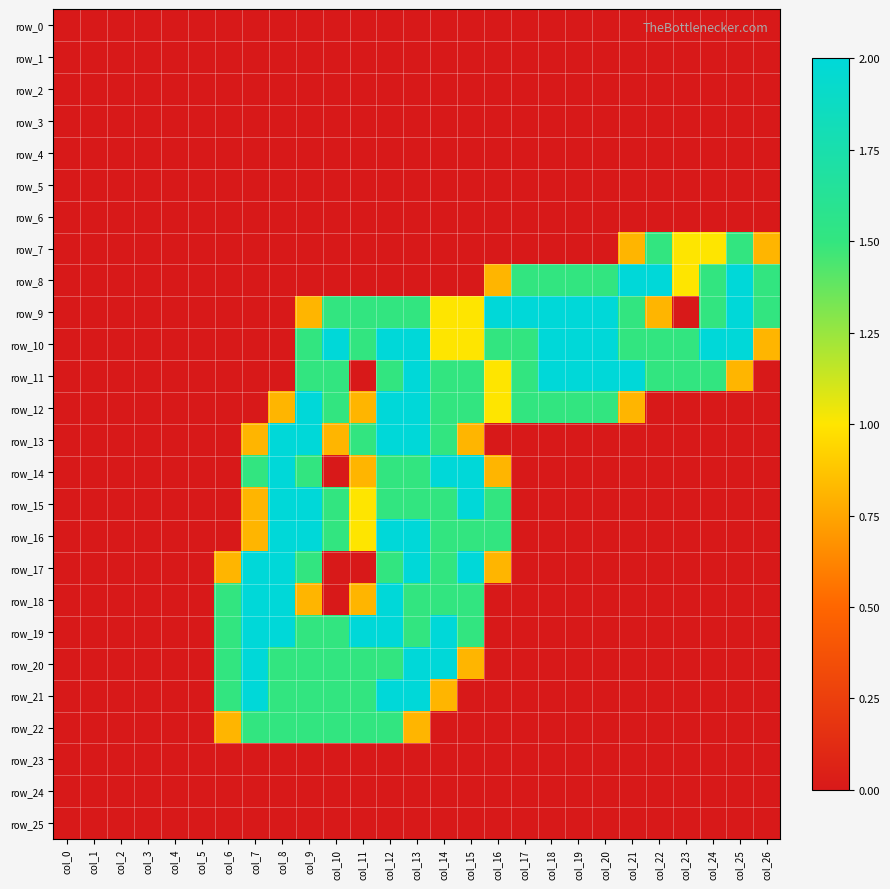

Which series changed the most between col_8 and col_11?

row_17